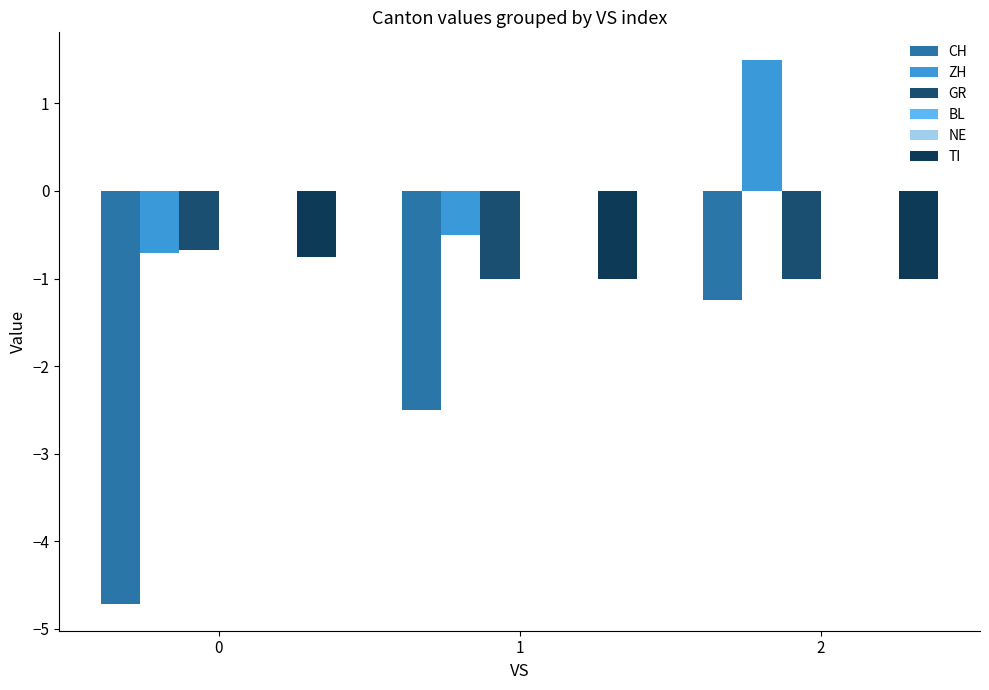

Which label corresponds to the largest value in the chart?

2